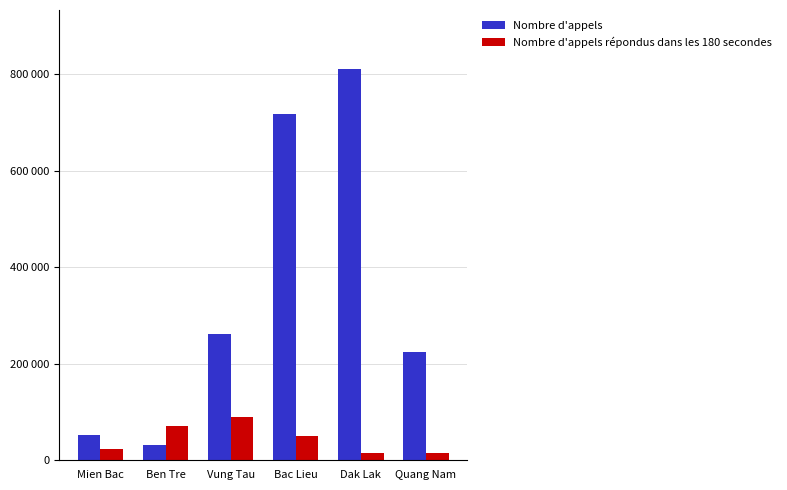

Is the value of Nombre d'appels at Ben Tre greater than the value of Nombre d'appels répondus dans les 180 secondes at Dak Lak?

Yes